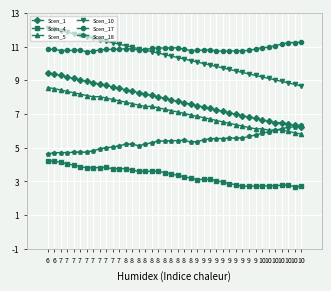

Count the number of data series in this chart.

6